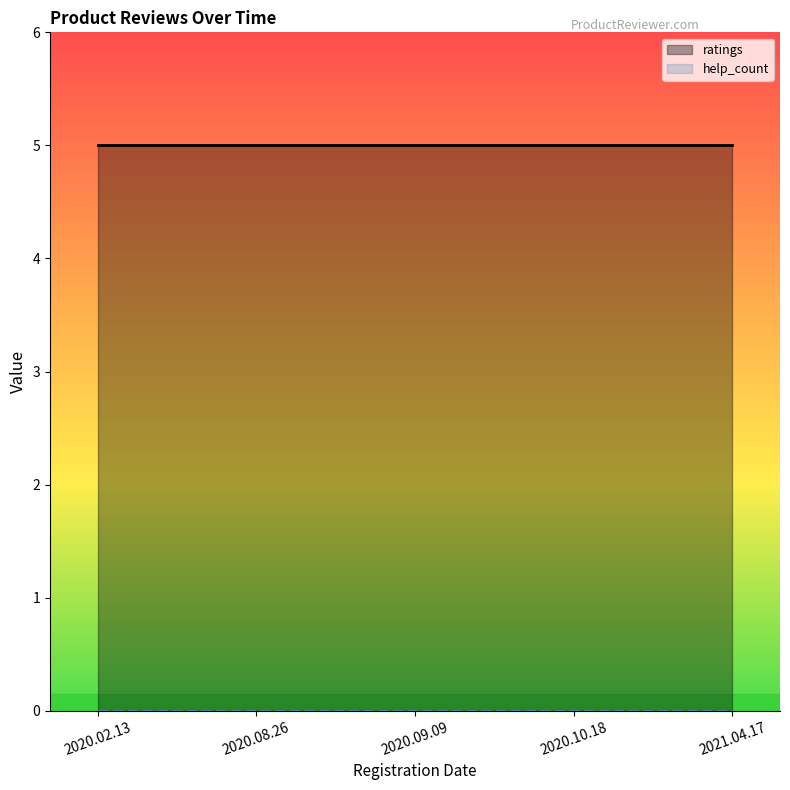

What are all the series names shown in the legend?

ratings, help_count